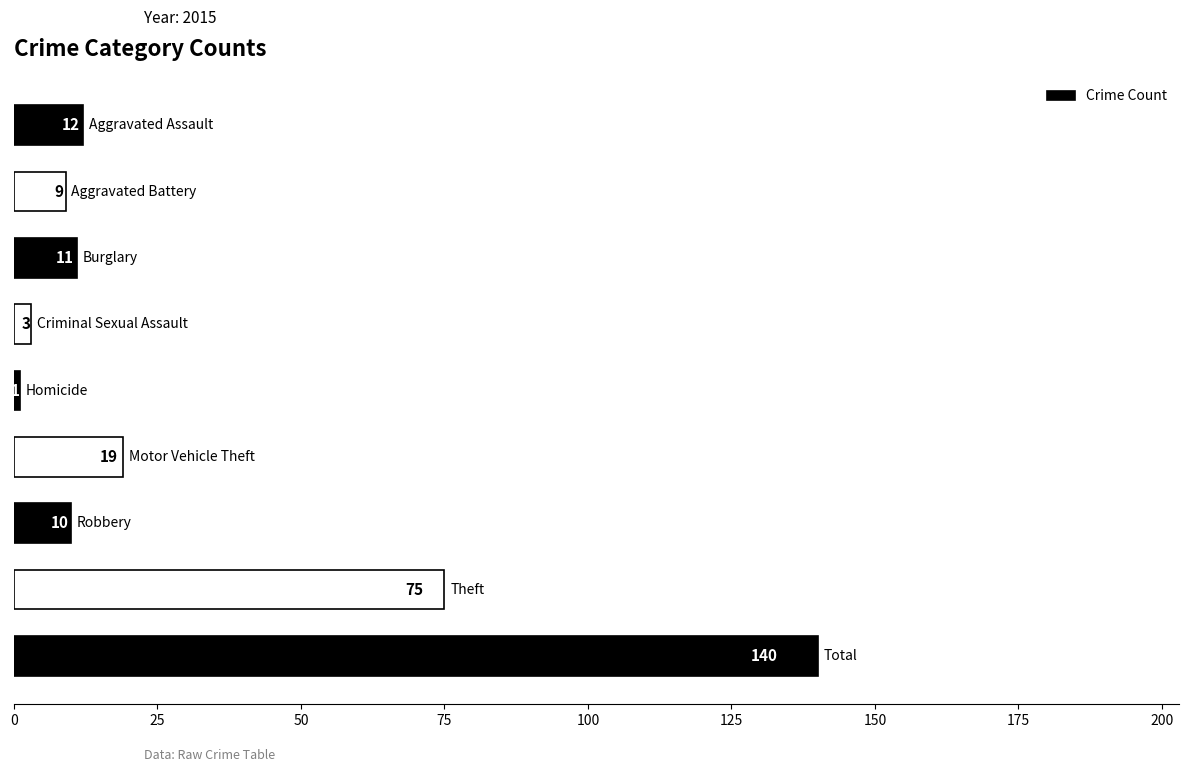

What is the average value?

31